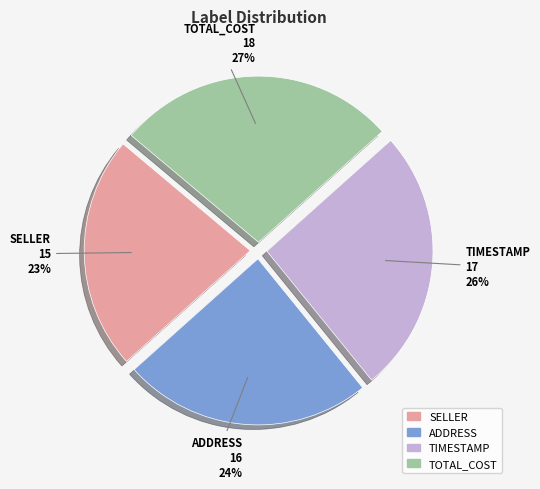

Which category has the smallest portion of the pie?

SELLER